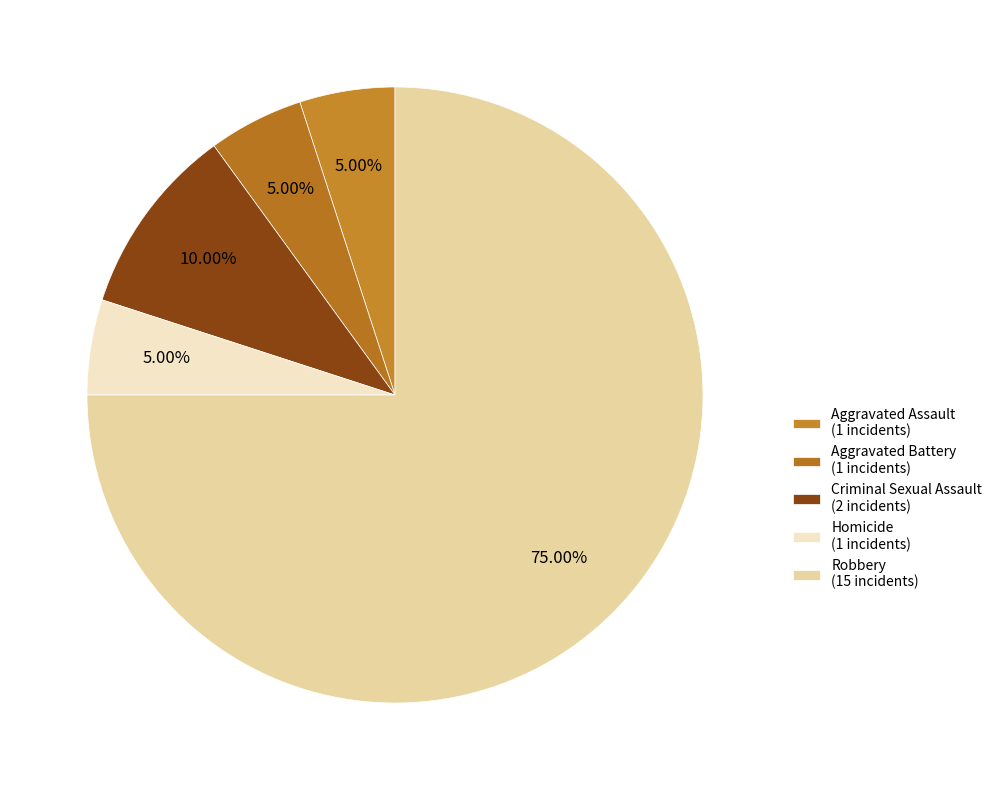

What portion of the pie excludes Homicide?

95.0%